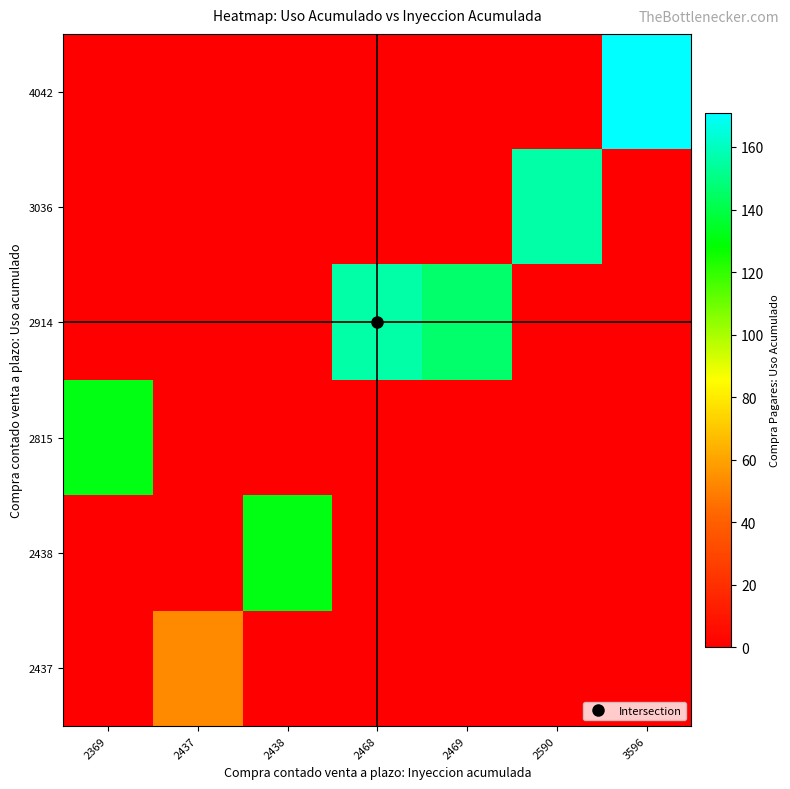

What is the total value across all series at 2469?

146